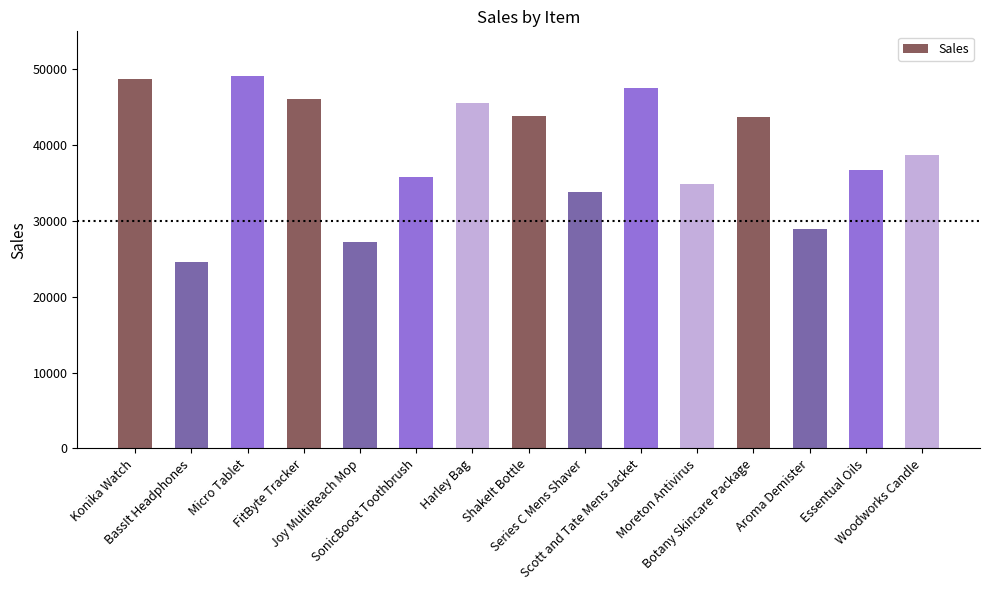

What is the smallest value displayed?

24578